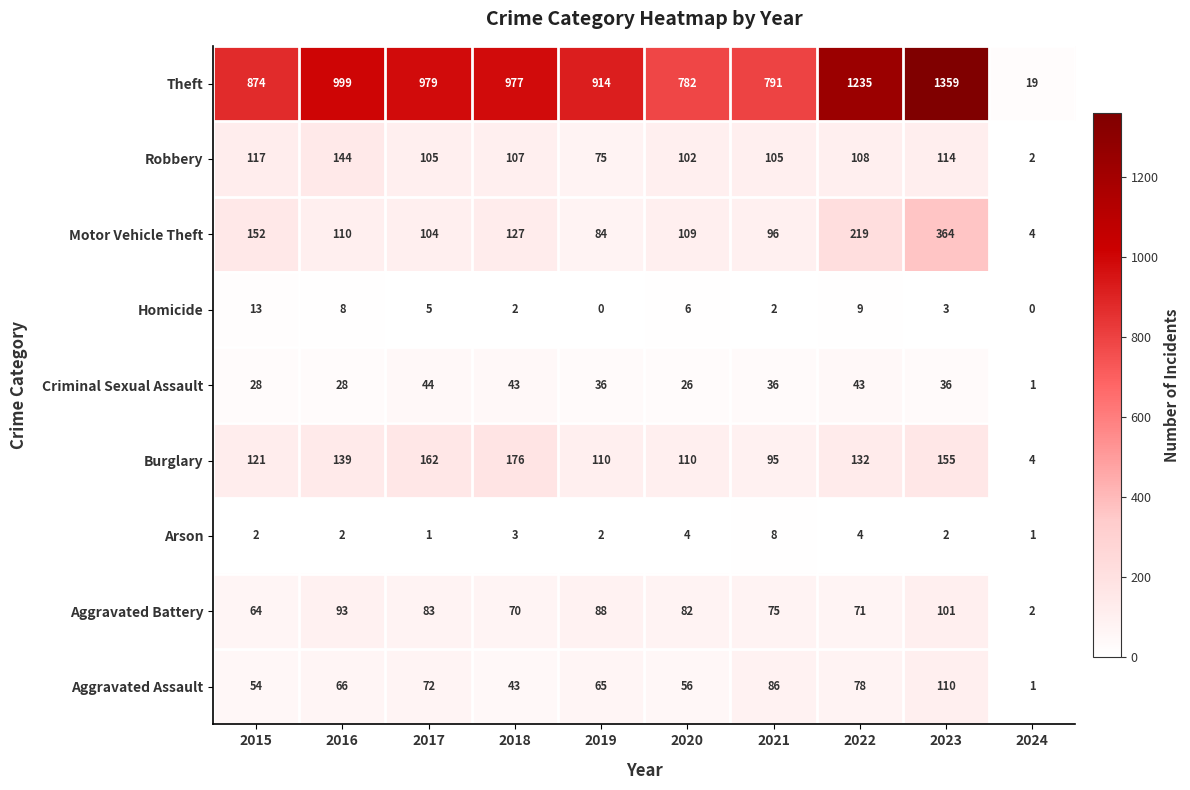

What is the average value of the Aggravated Battery series?

73